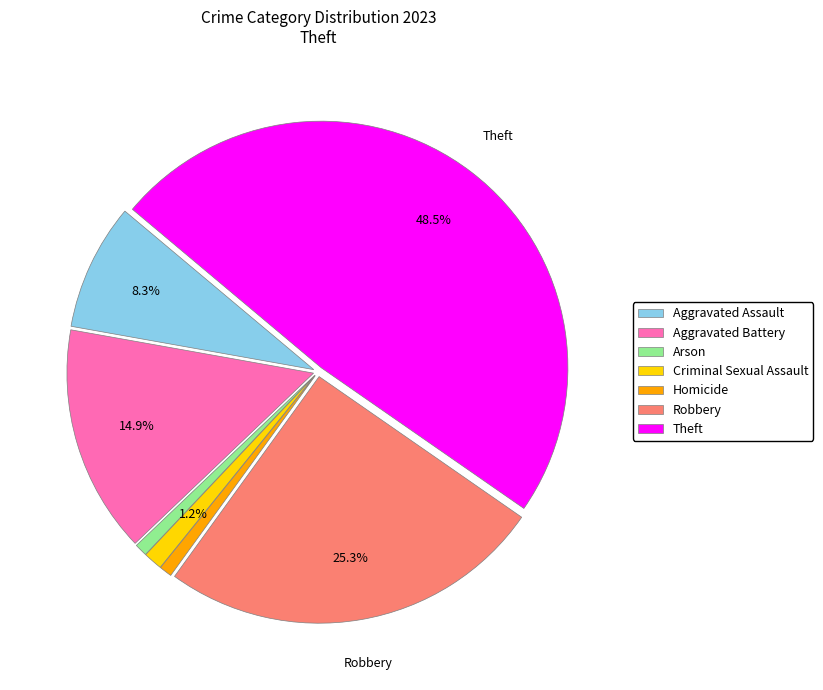

Which slice is the largest?

Theft